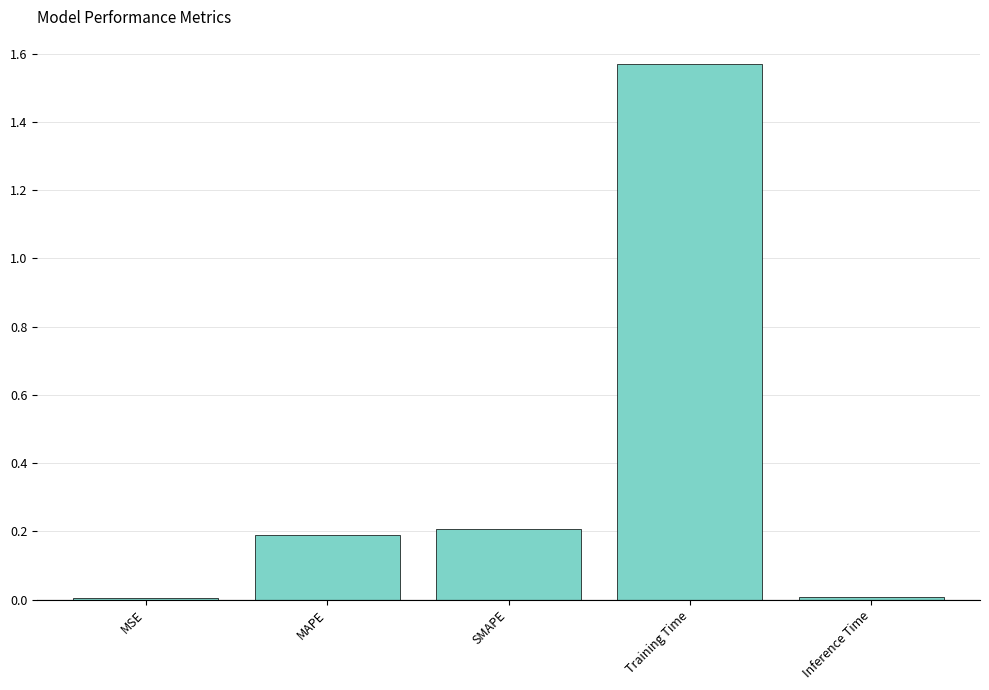

What is the difference between the second highest and second lowest values?

0.2